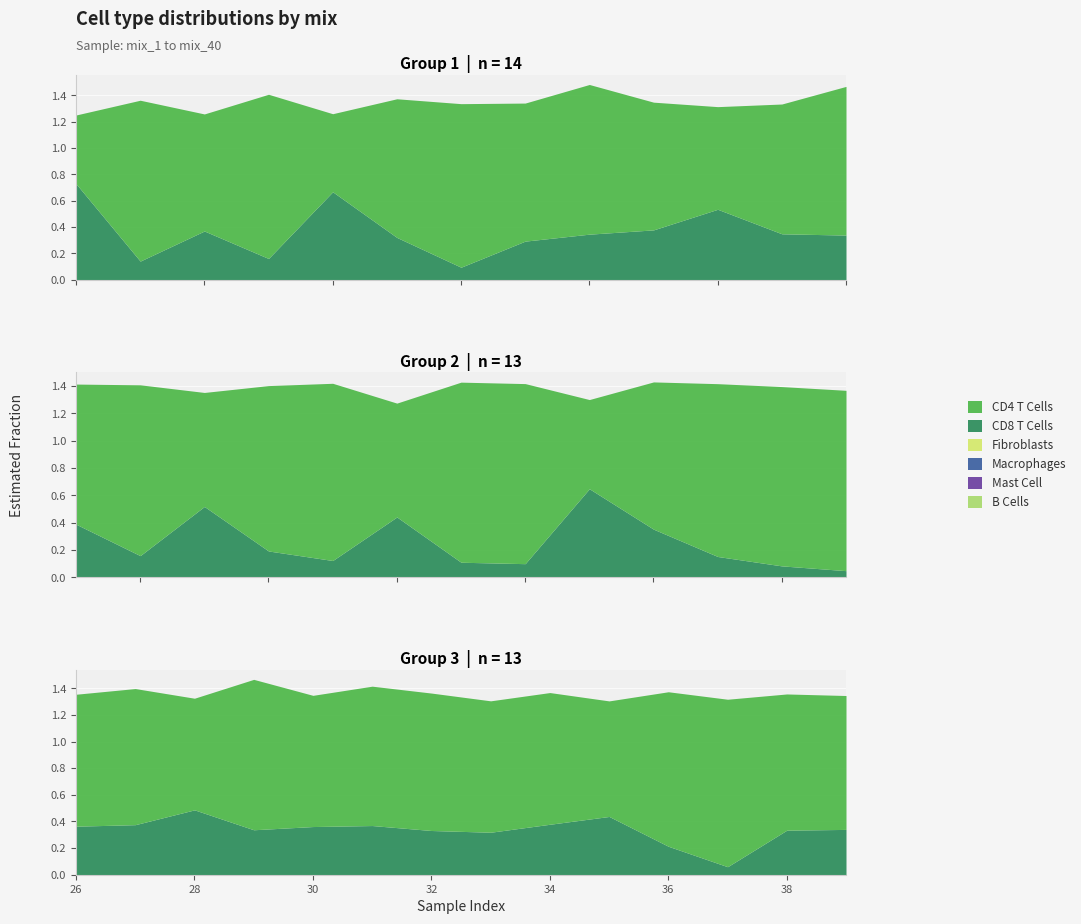

Which series has the widest spread of values?

CD4 T Cells